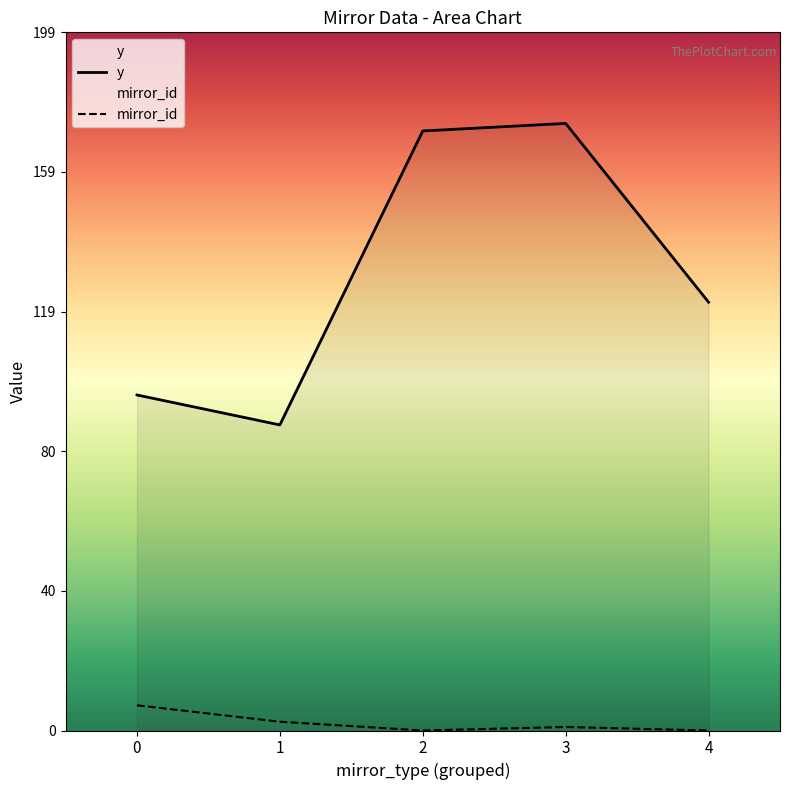

The value of mirror_id at 0 is 6.9. True or false?

False